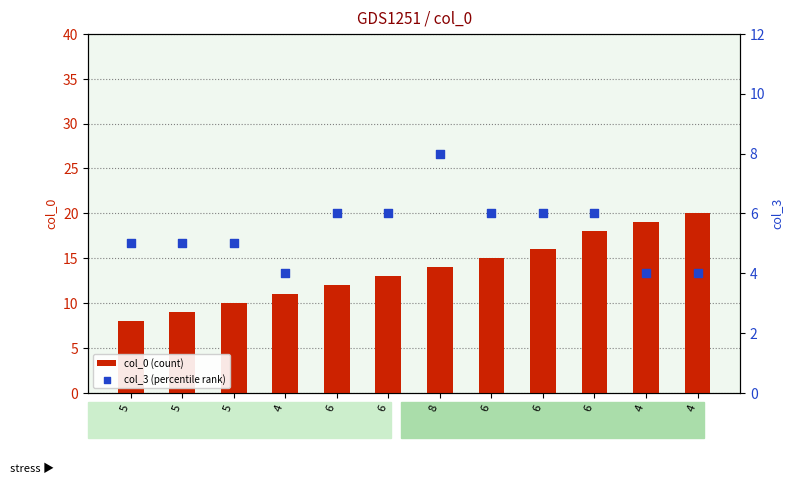

What are all the series names shown in the legend?

col_0 (count), col_3 (percentile rank)